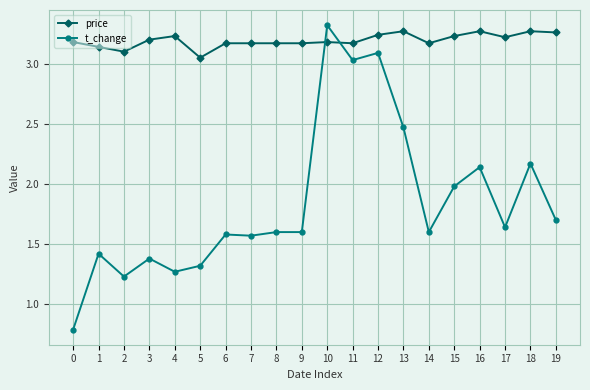

Count the number of data series in this chart.

2